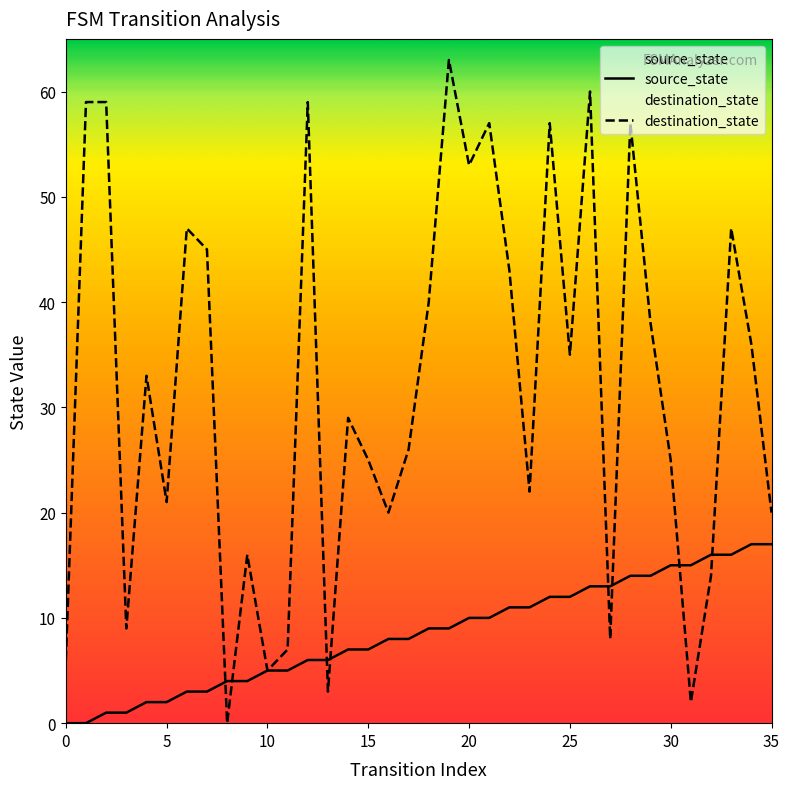

Rank the series by their maximum value, from lowest to highest.

source_state, destination_state